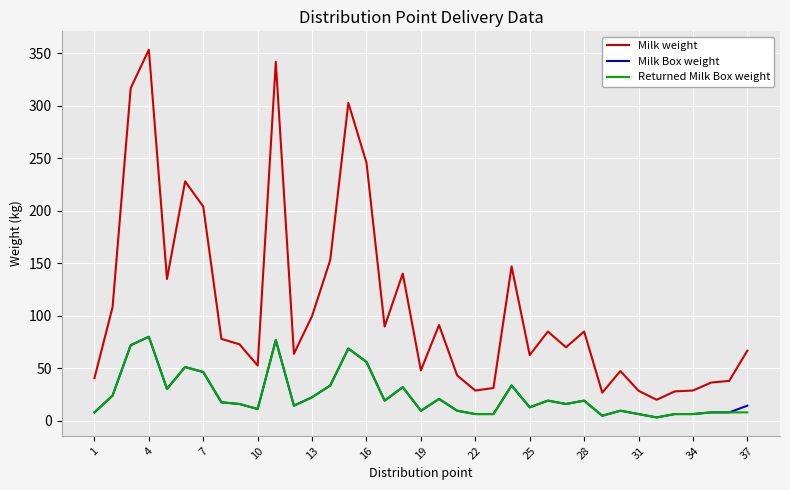

Which series has the widest spread of values?

Milk weight